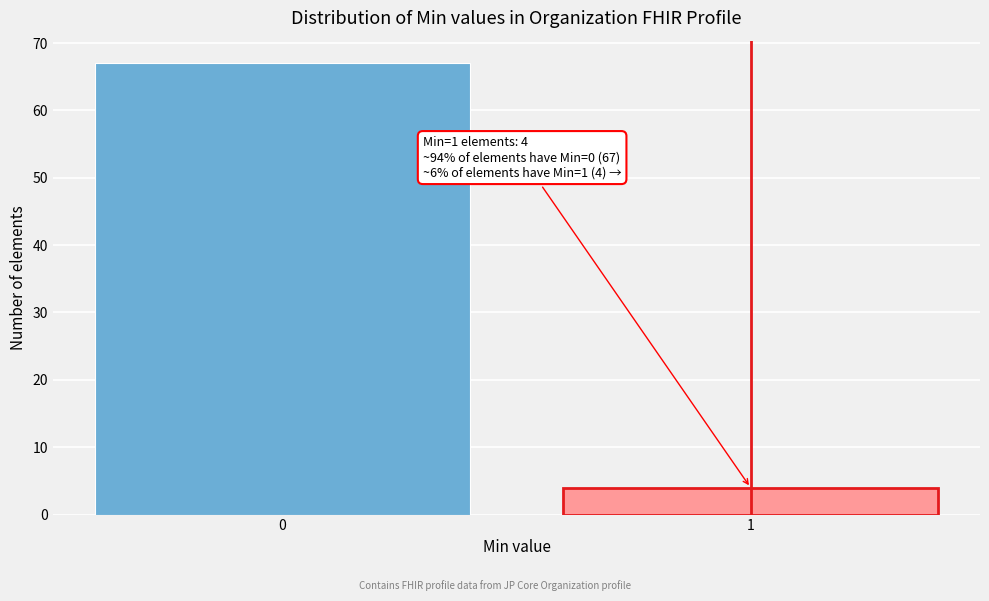

Reading left to right, list all the values displayed in this chart.

0=67	1=4